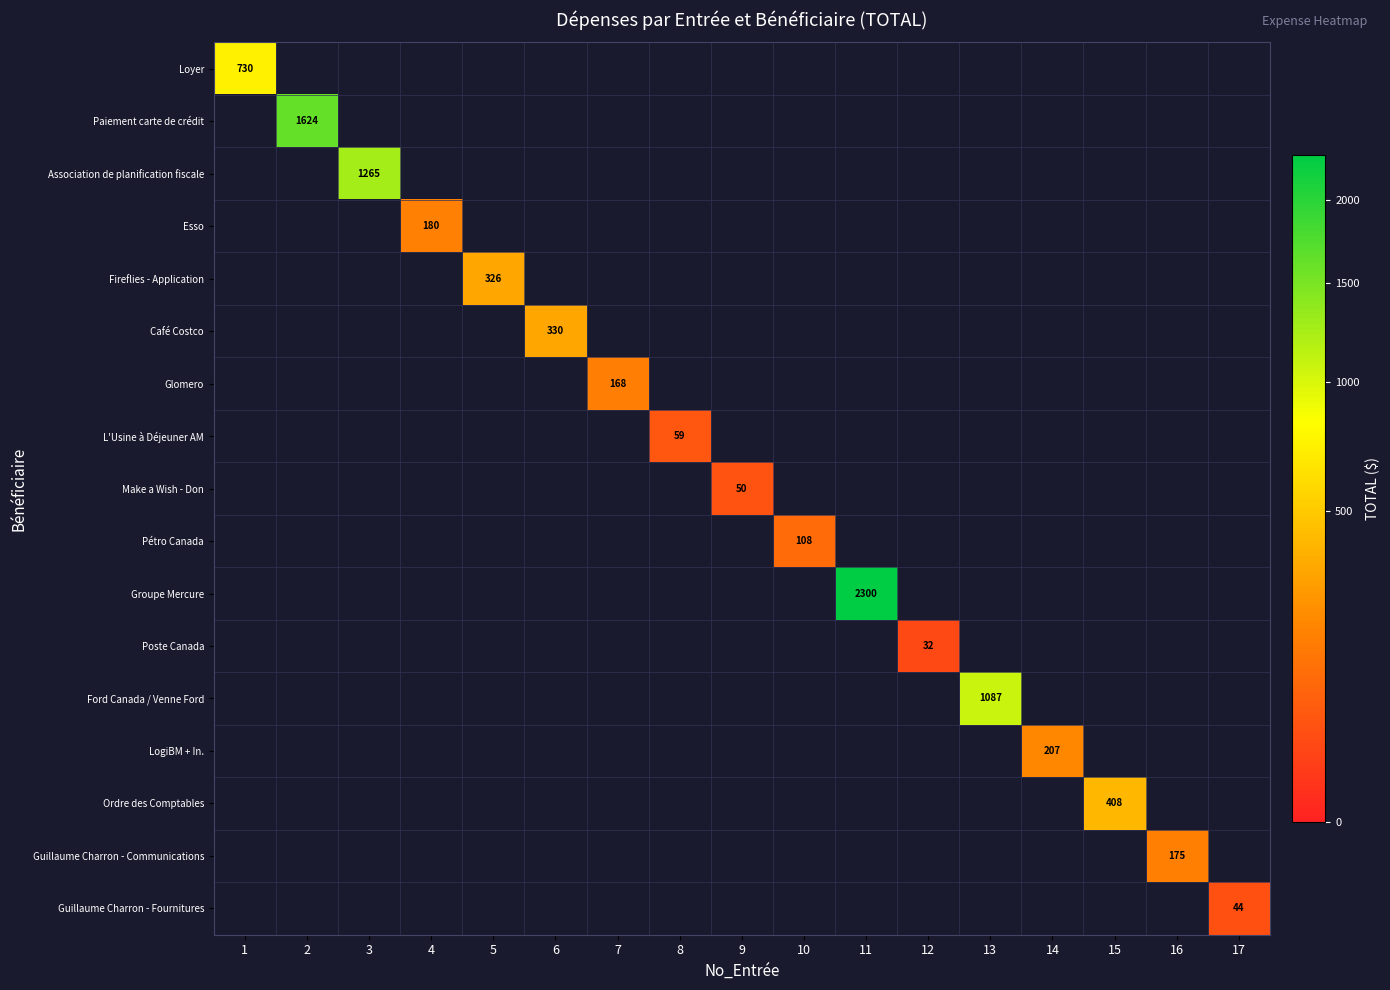

What is the greatest value displayed?

2299.5